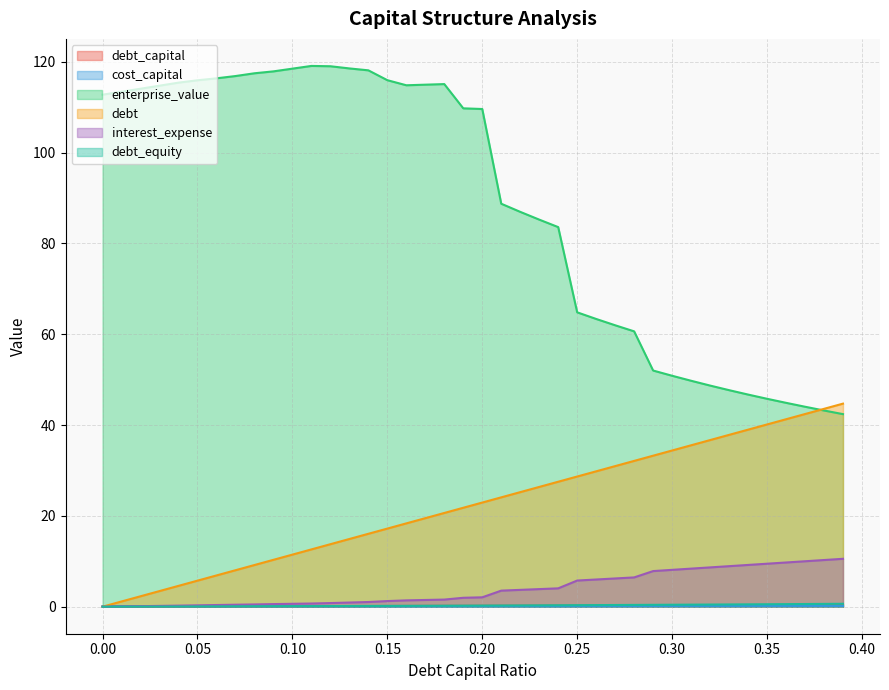

Between 0.08 and 0.24, which series saw the biggest shift?

enterprise_value